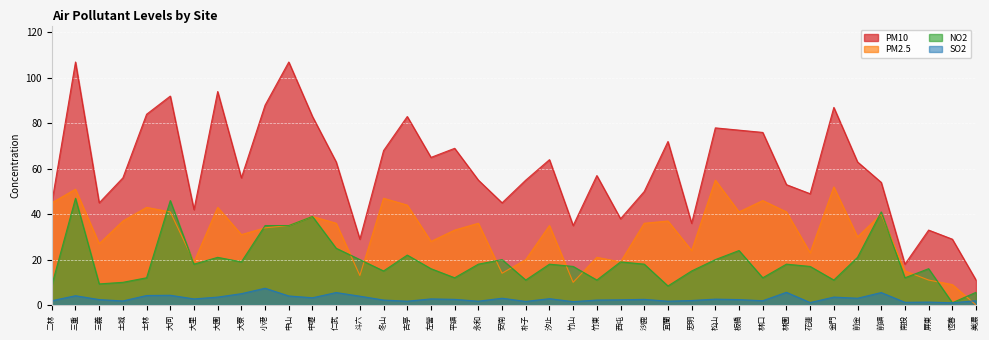

What is the value of the PM2.5 point at the 12th from the left?

39.0